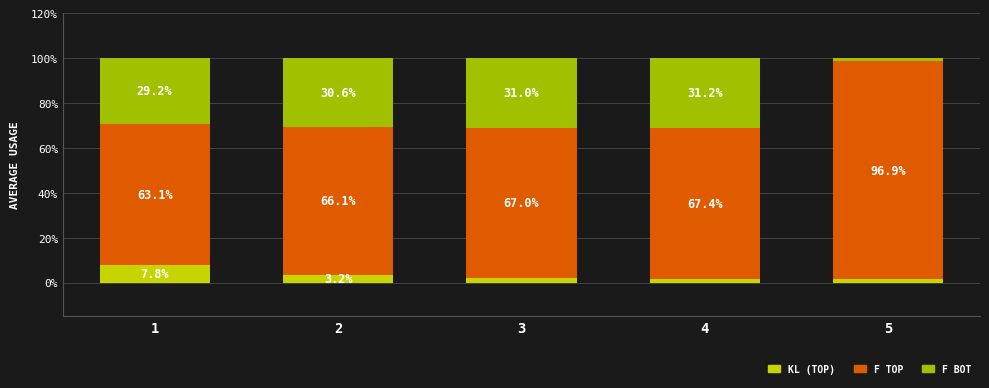

What is the total value across all series at 5?

100.0